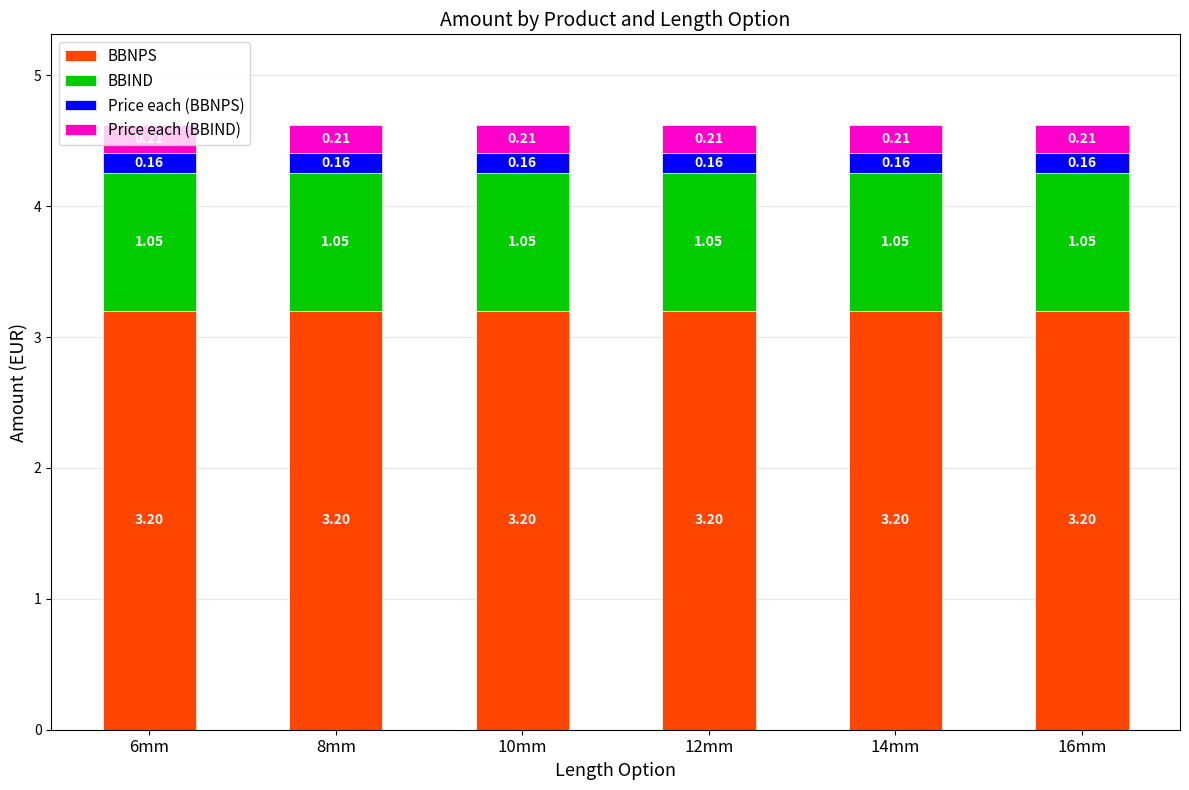

What is the total value across all series at 14mm?

4.6